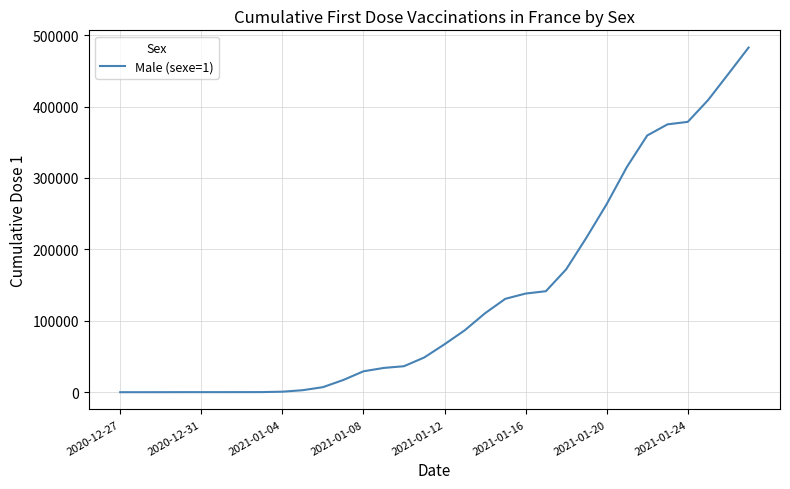

What is the greatest value displayed?

482656